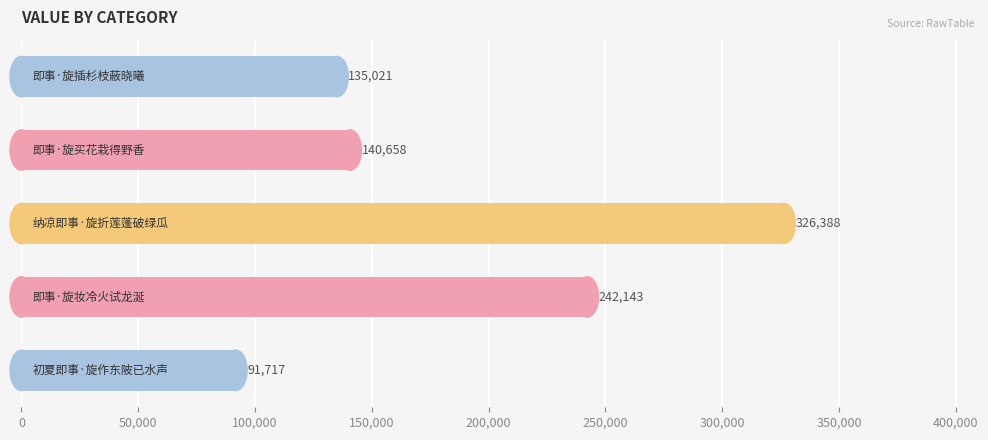

How many values are below 140658?

2